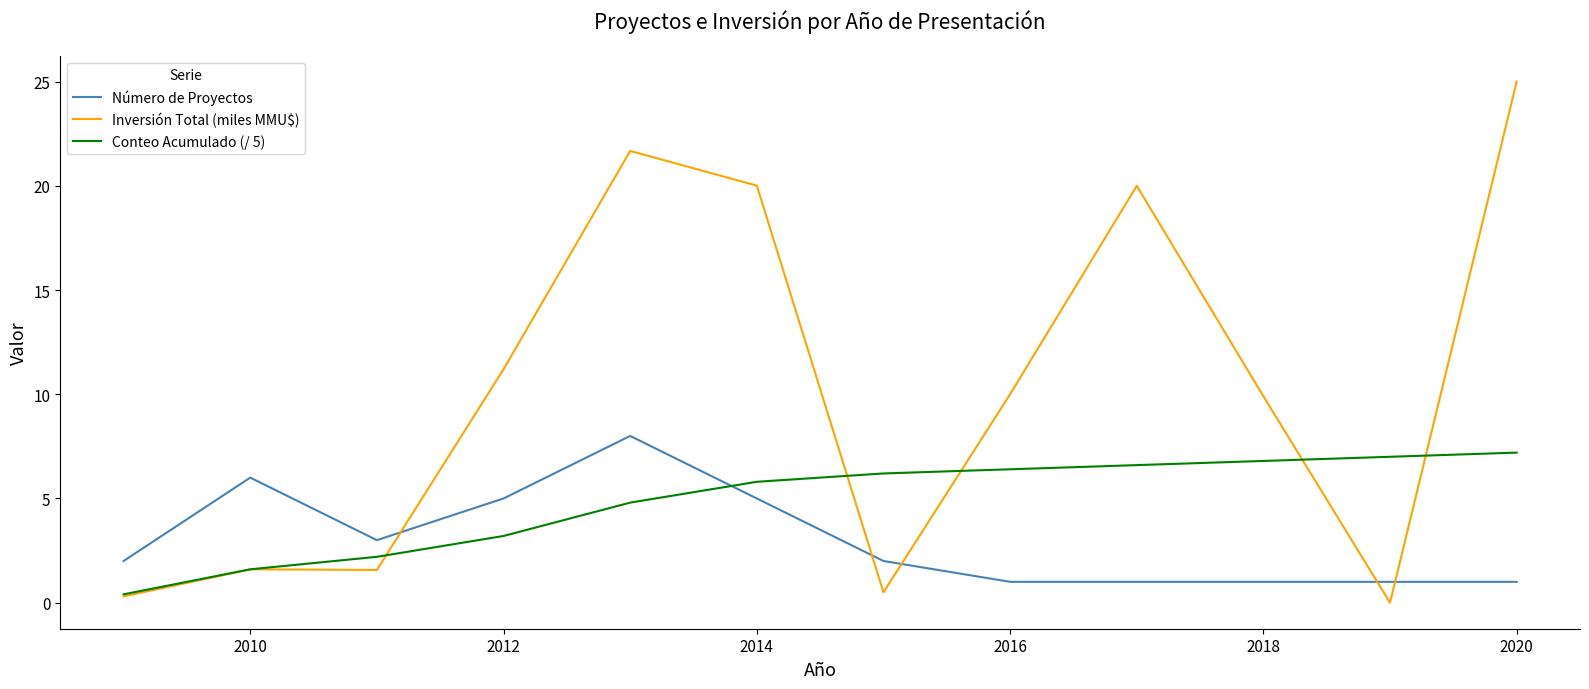

True or false: Número de Proyectos and Conteo Acumulado (/ 5) cross at least once.

True